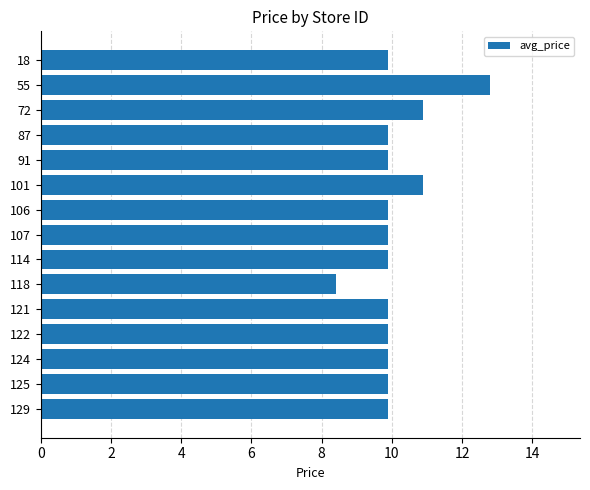

Reading bottom to top, what are all the values shown in this chart?

9.9	9.9	9.9	9.9	9.9	8.4	9.9	9.9	9.9	10.9	9.9	9.9	10.9	12.8	9.9